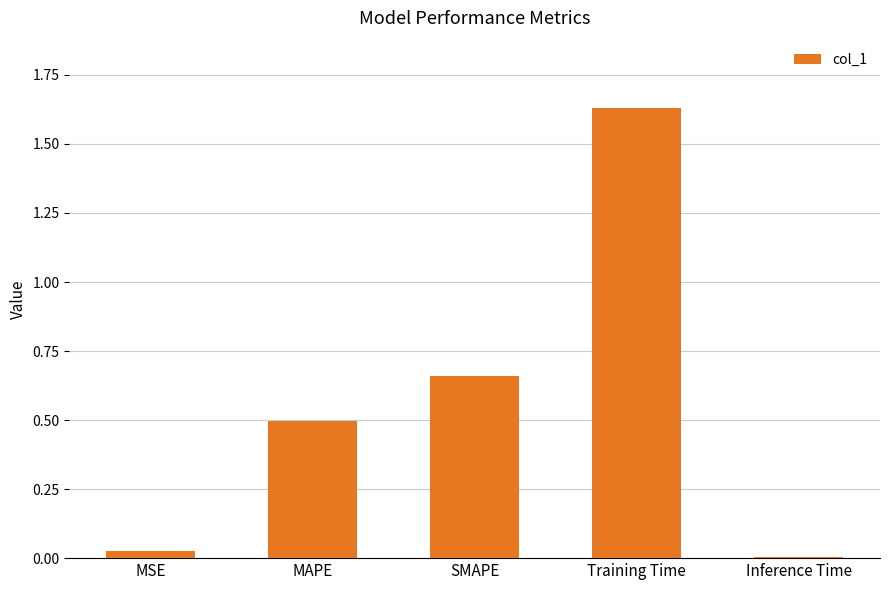

Is it true that the value at MAPE is 0.5?

True